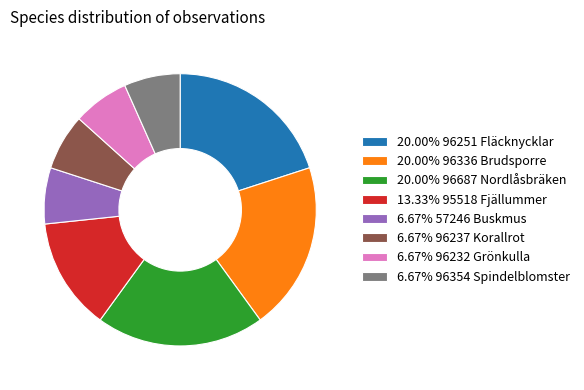

Combined, do 20.00% 96687 Nordlåsbräken and 13.33% 95518 Fjällummer account for over 50%?

No